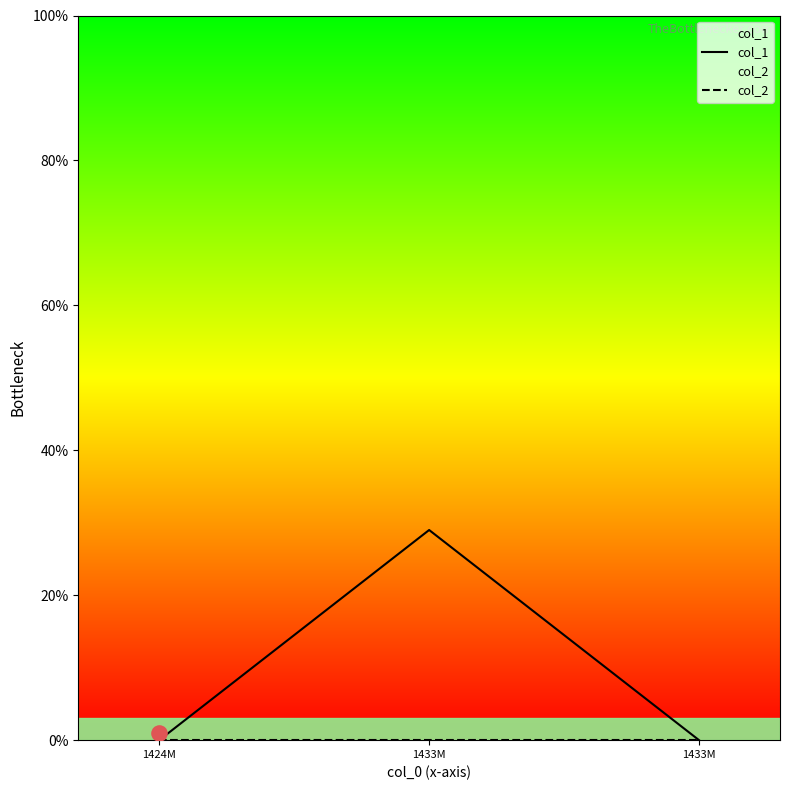

Which series has the largest Y range (max minus min)?

col_1